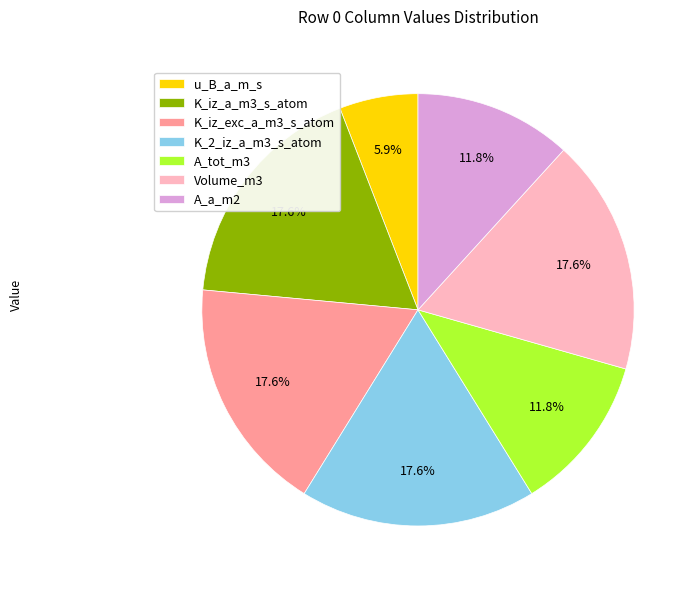

What portion of the pie excludes Volume_m3?

82.4%